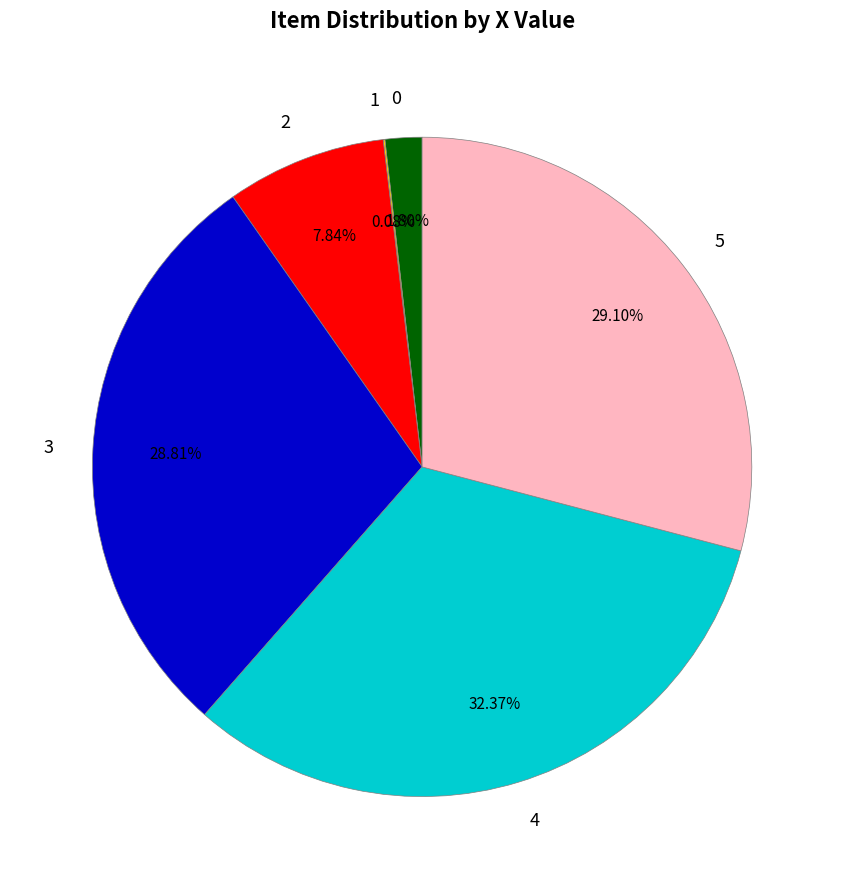

Which category has the biggest portion of the pie?

4